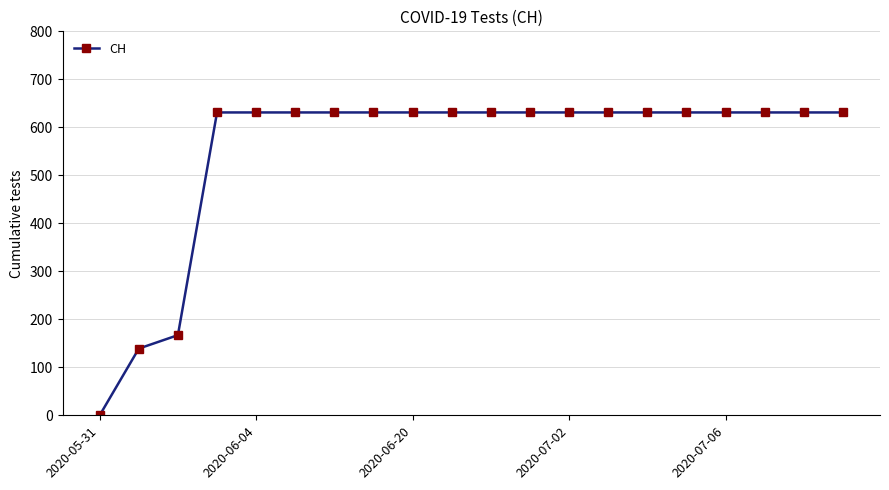

What is the difference between the maximum and minimum values?

631